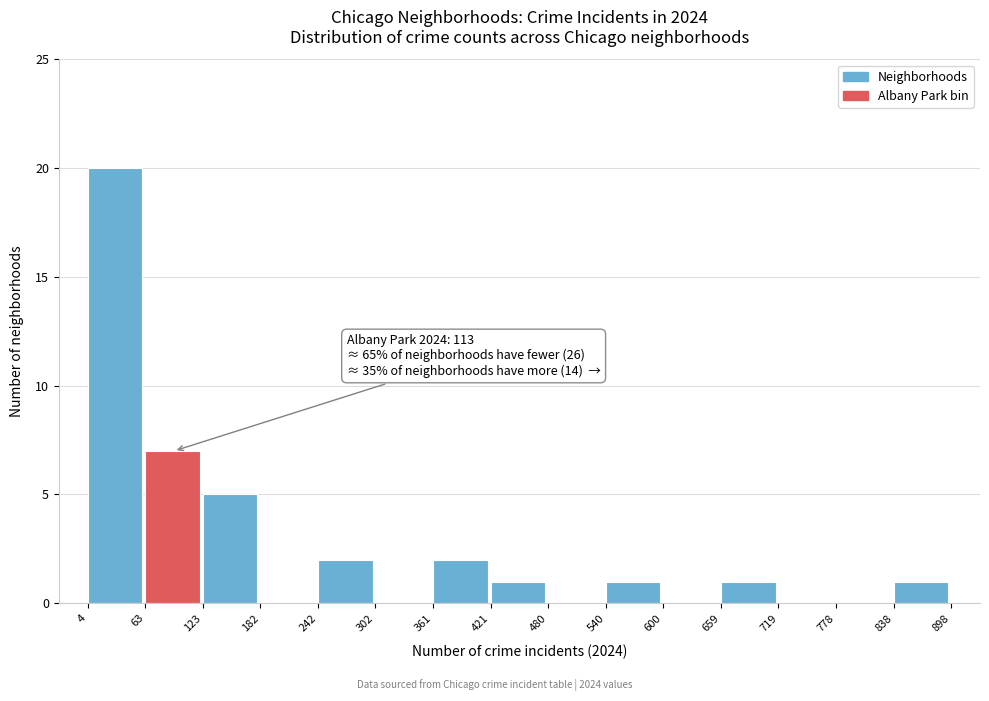

Over which range of the x-axis is the bar tallest?

4 to 63